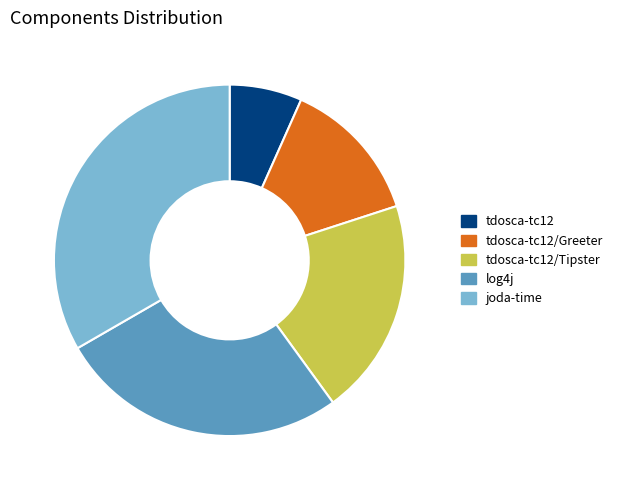

How many slices are in this pie chart?

5